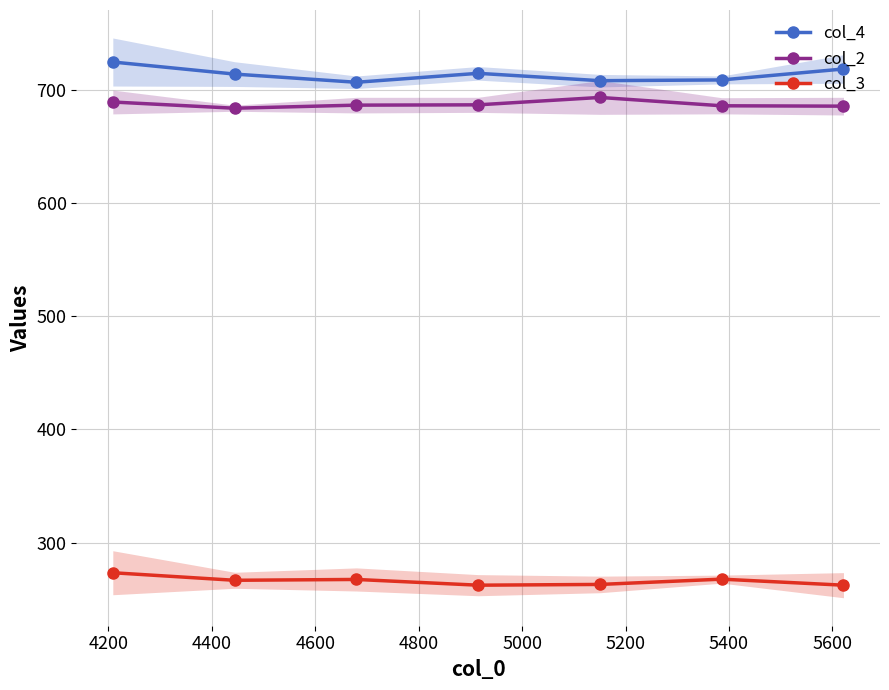

List the series in order of their peak value, lowest first.

col_3, col_2, col_4